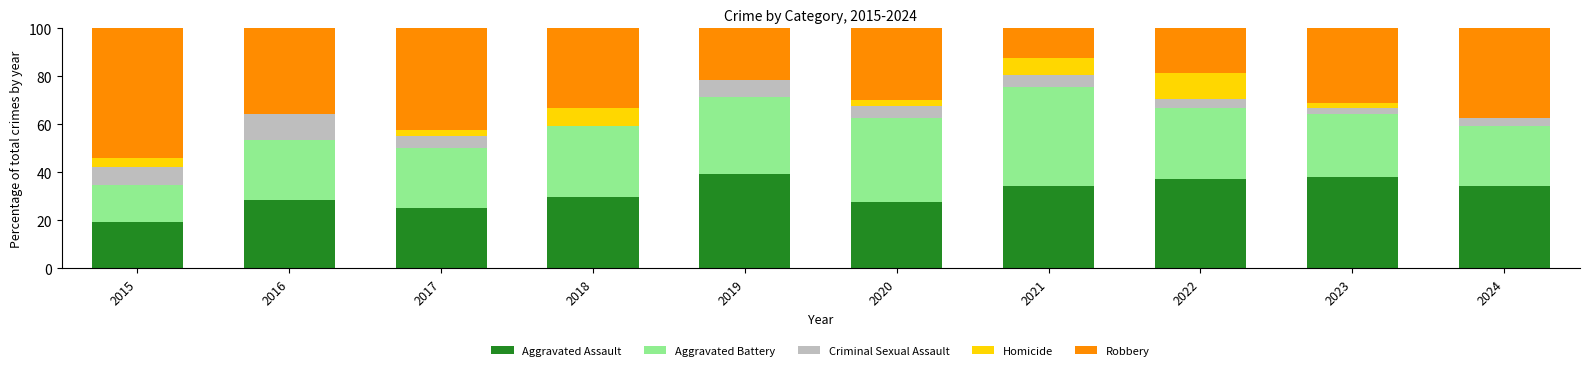

Is it true that Aggravated Assault equals 7.5 at 2024?

False